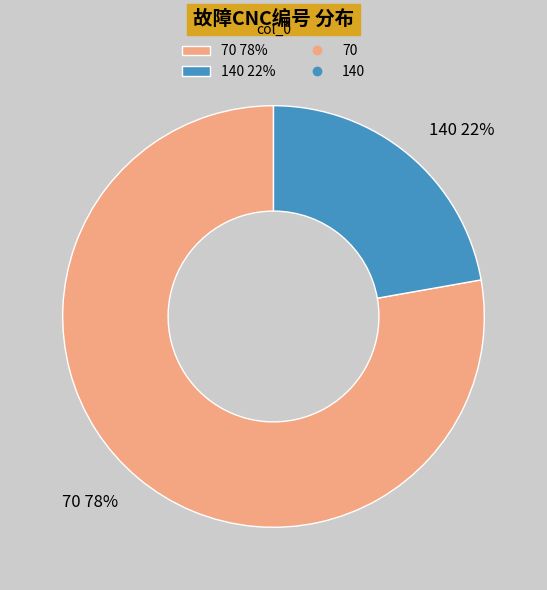

Is it true that 70 is 78% of the pie?

True